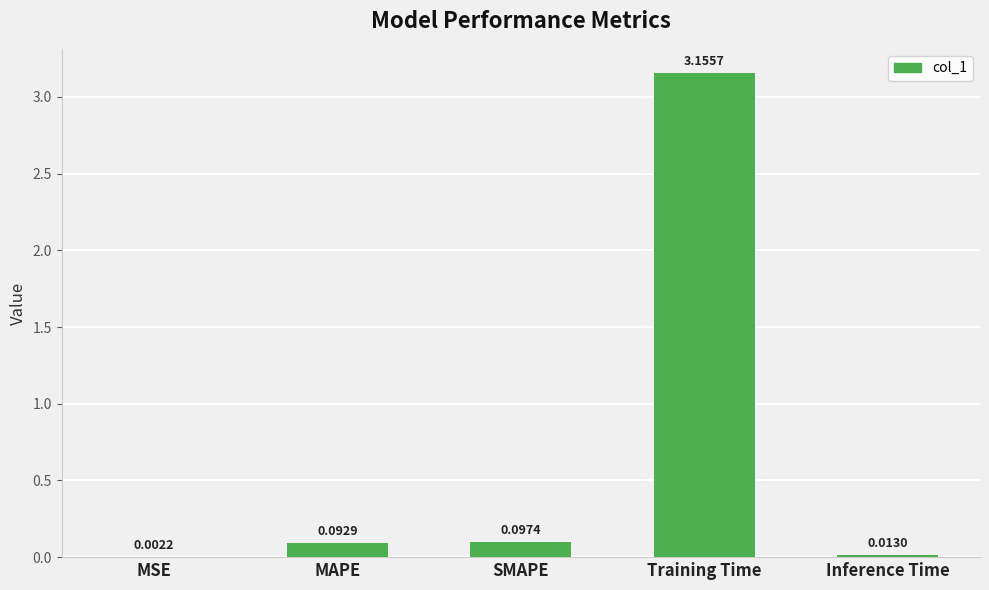

Which has a higher value, Training Time or Inference Time?

Training Time